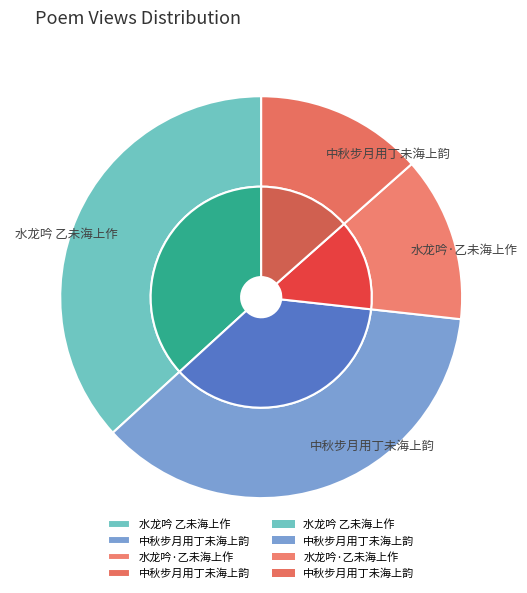

True or false: 水龙吟·乙未海上作 accounts for 13% of the total.

True